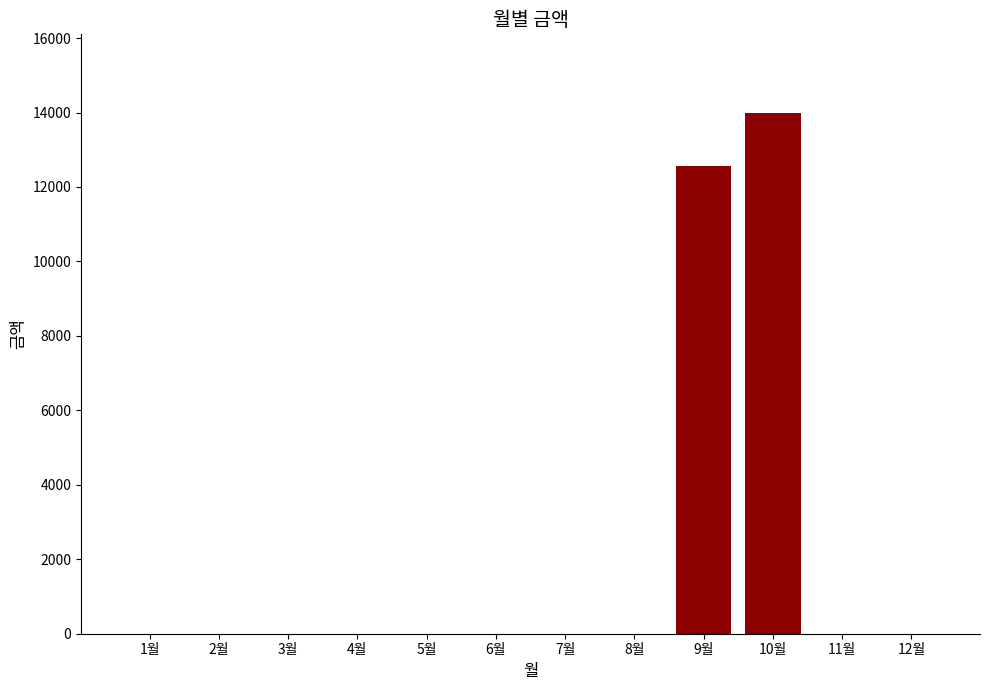

Reading left to right, transcribe all the data shown in this chart.

0	0	0	0	0	0	0	0	12560	14000	0	0